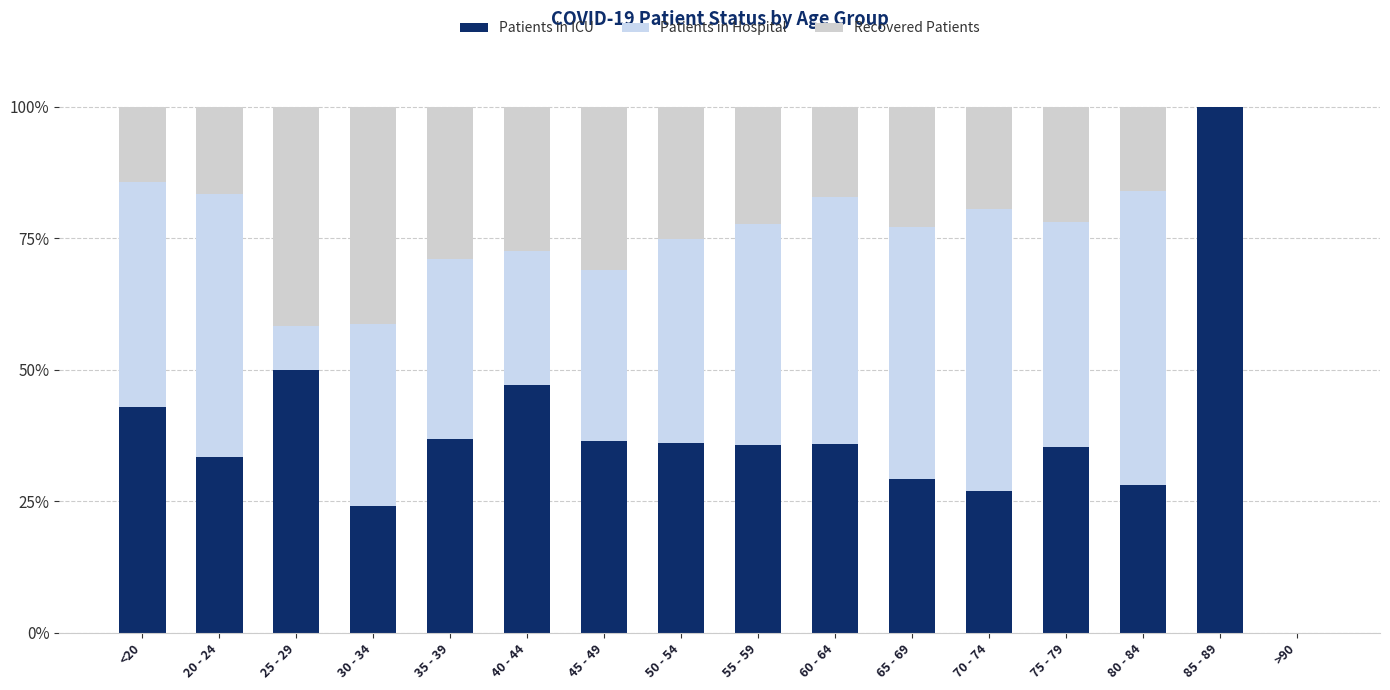

How many series are shown in this chart?

3